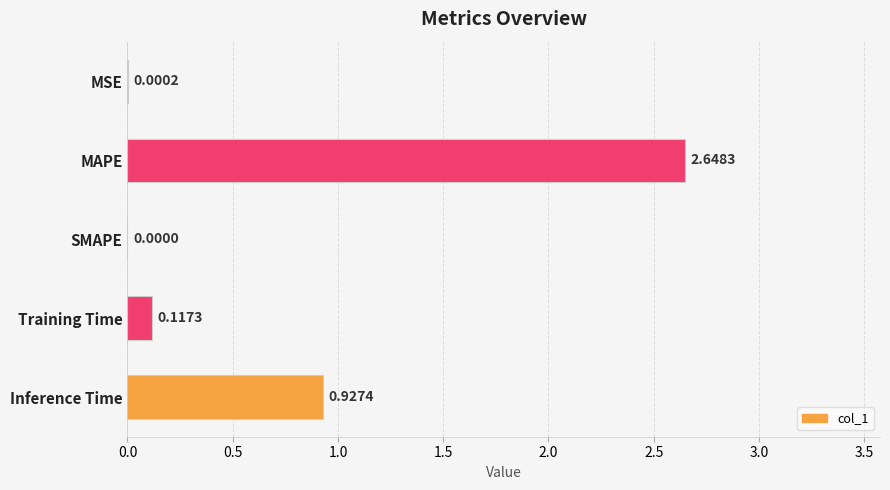

Which category has the highest value across all series?

MAPE